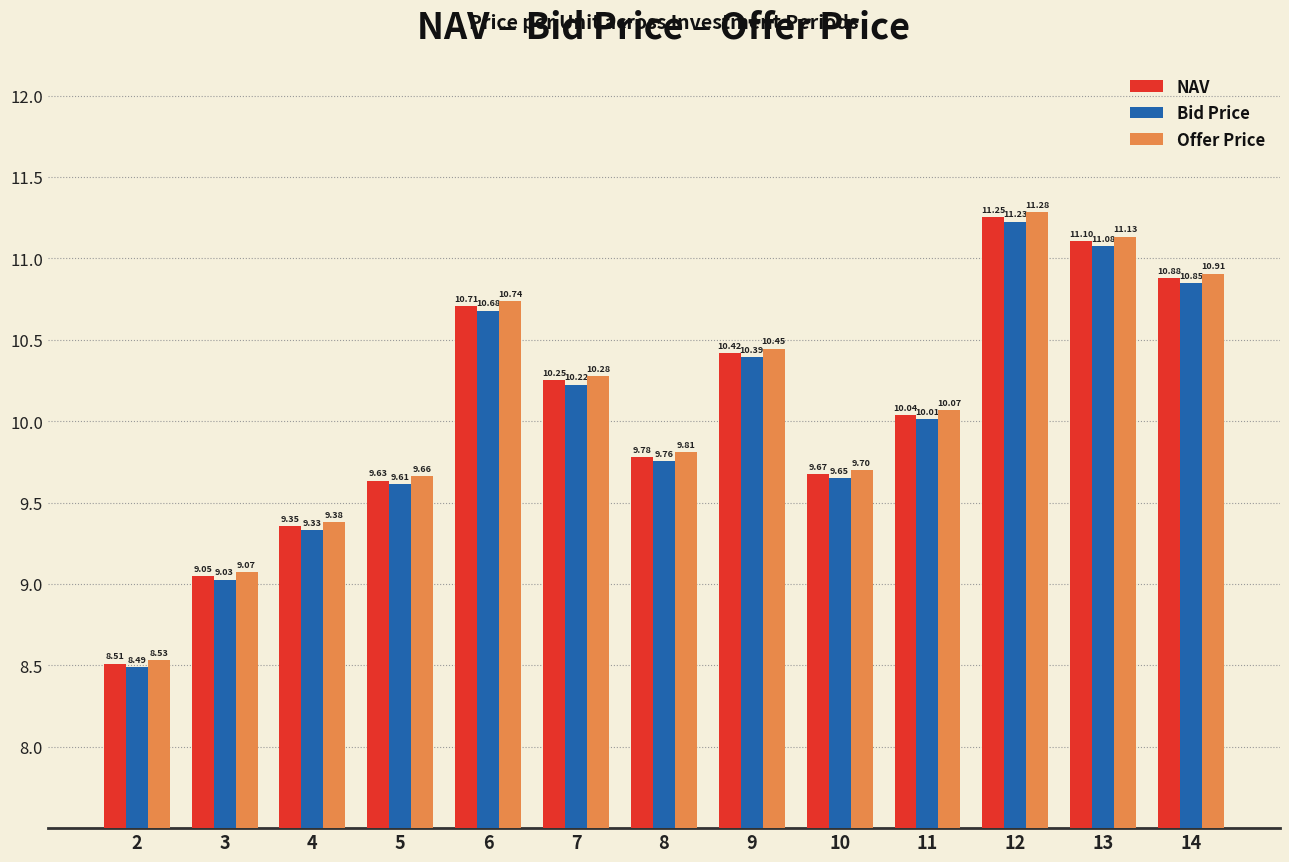

What is the sum of the Bid Price values at 2 and 10?

18.1